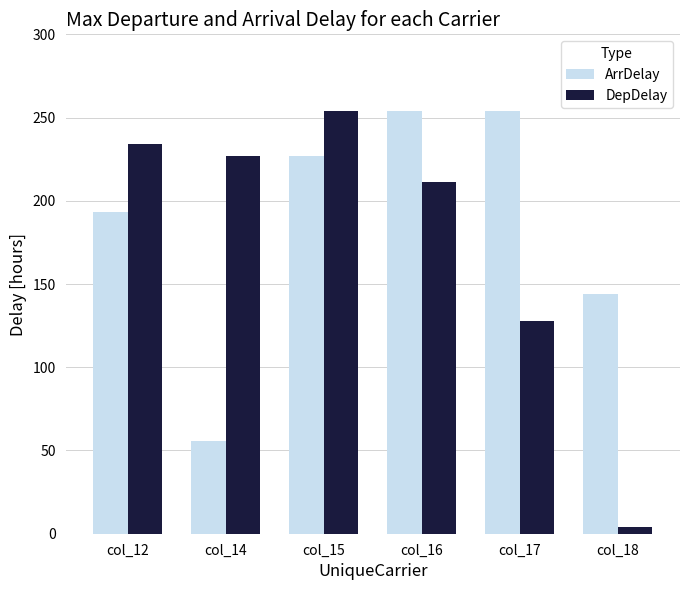

At which label does DepDelay reach its peak?

col_15